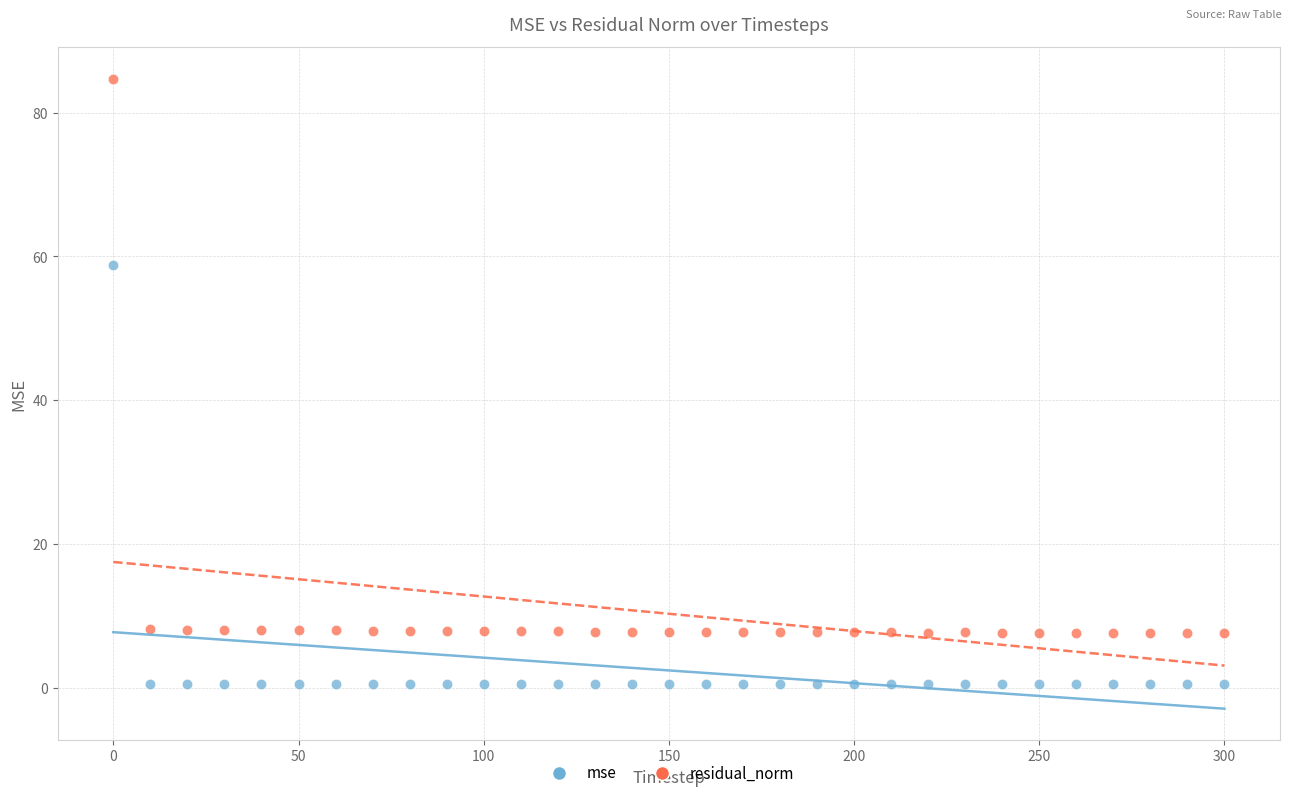

Which series has the widest spread of Y values?

residual_norm